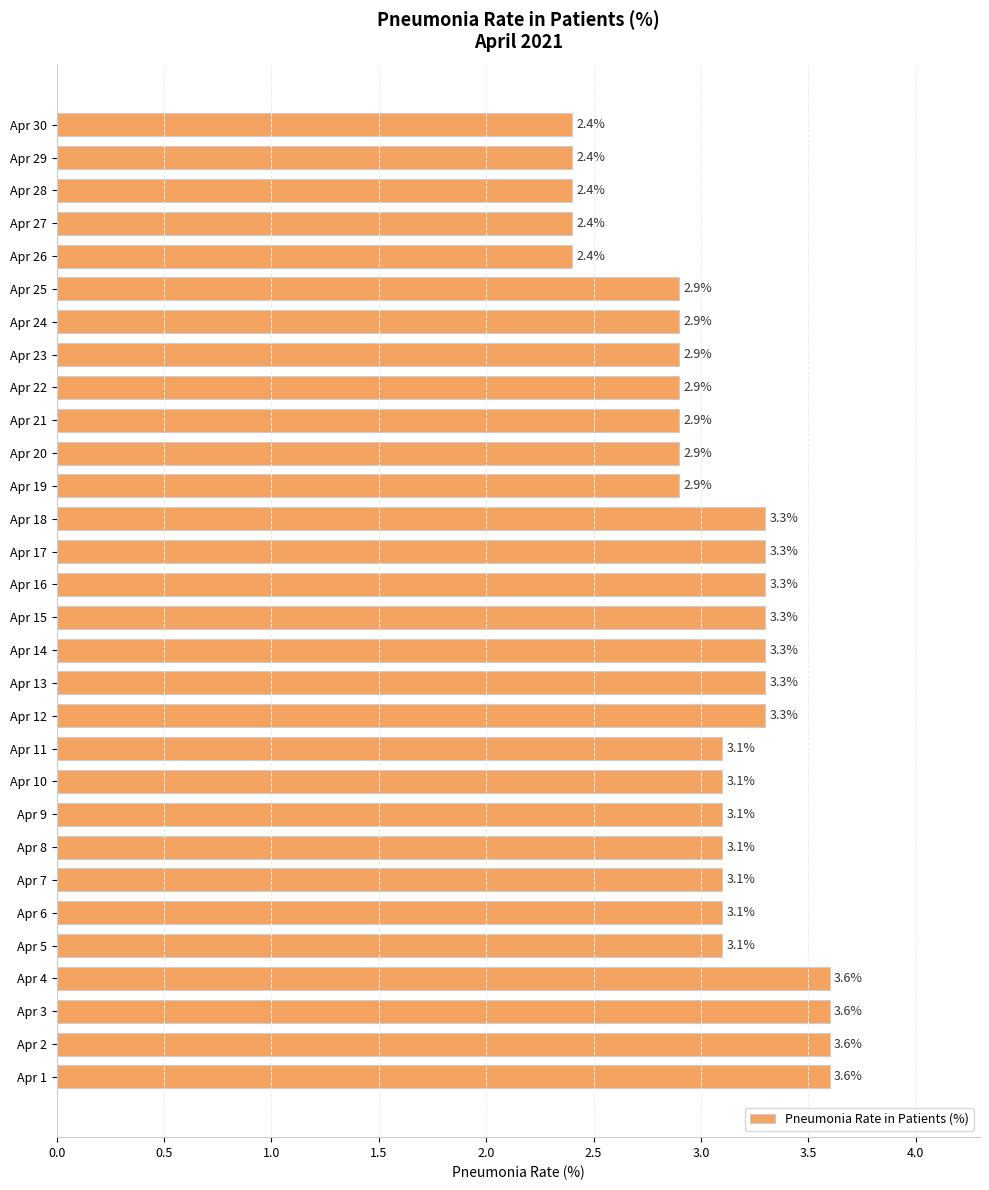

Read the value at Apr 30.

2.4